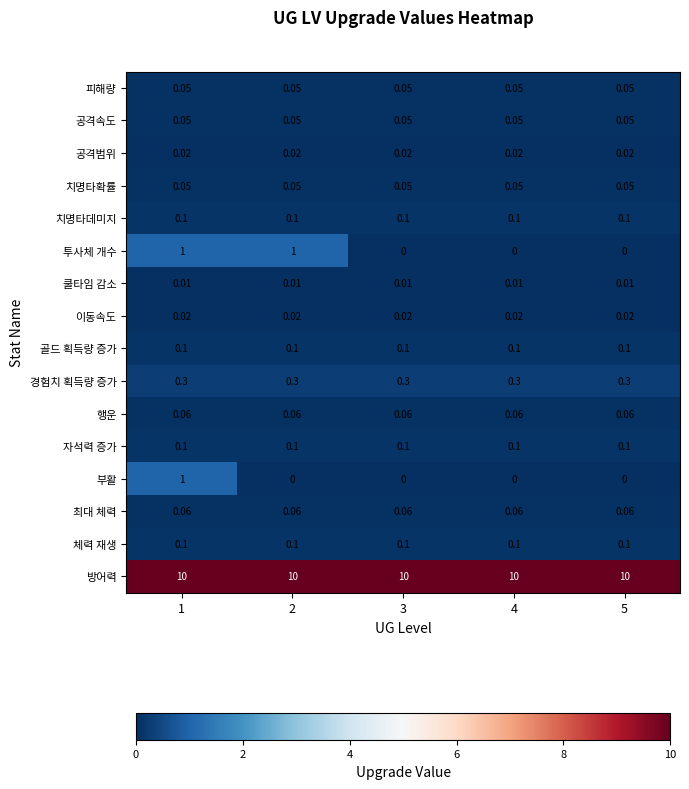

Which series has the largest total across all categories?

방어력